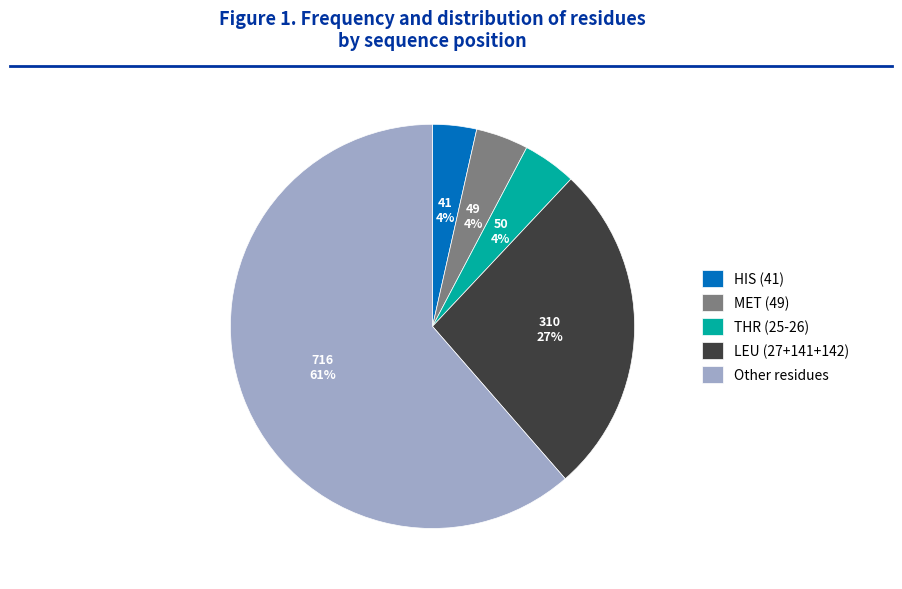

True or false: THR (25-26) accounts for 4% of the total.

True